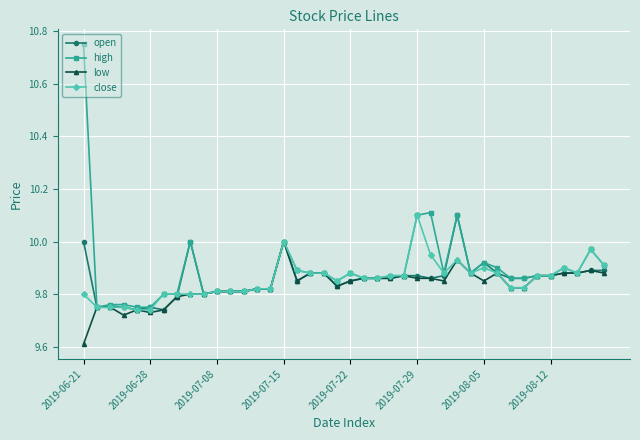

Which series has the widest spread of values?

high